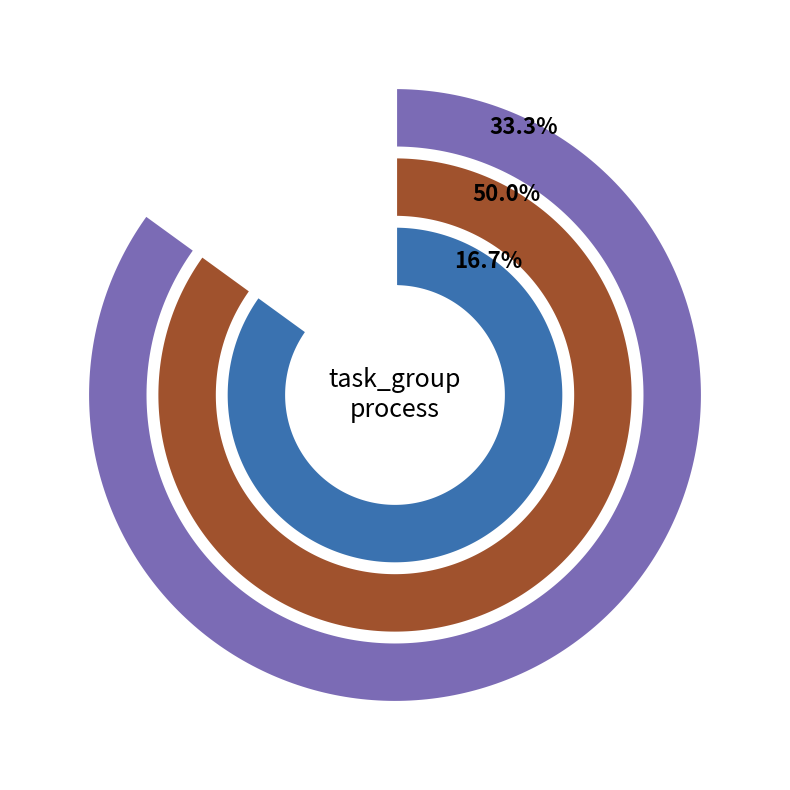

Is it true that 2 is 58% of the pie?

False